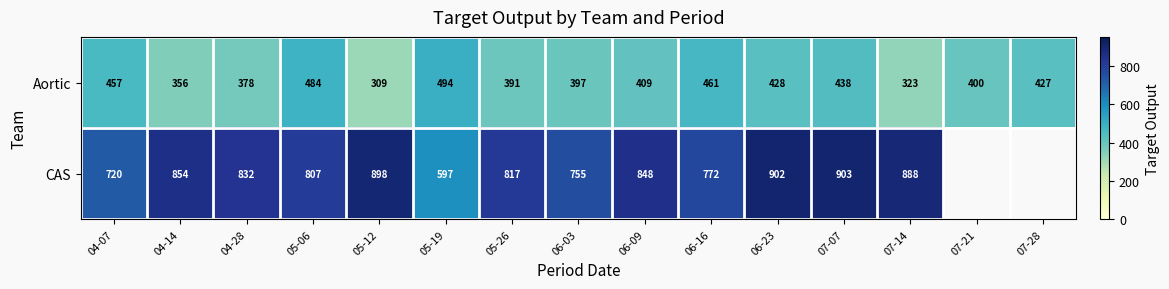

Which category has the highest value in the Aortic series?

05-19